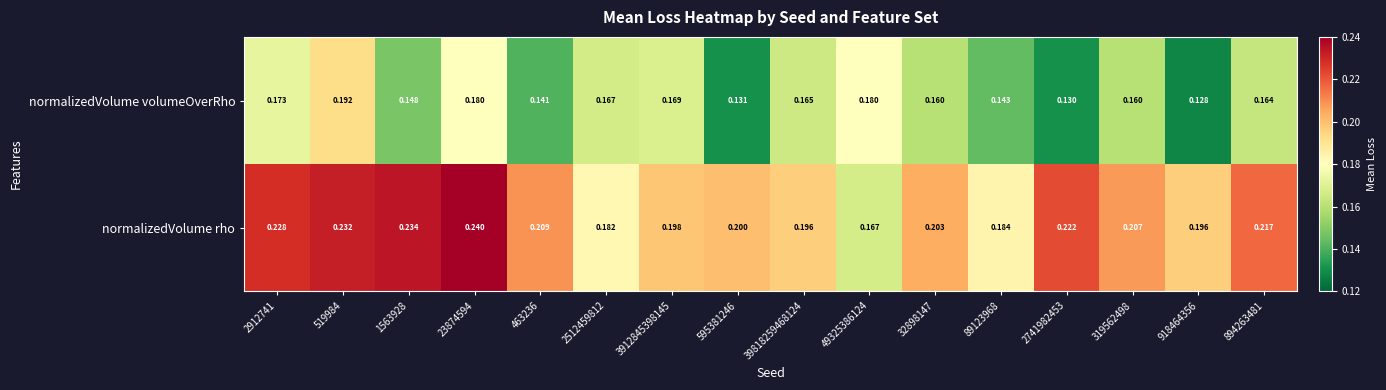

What is the maximum value shown in the chart?

0.2